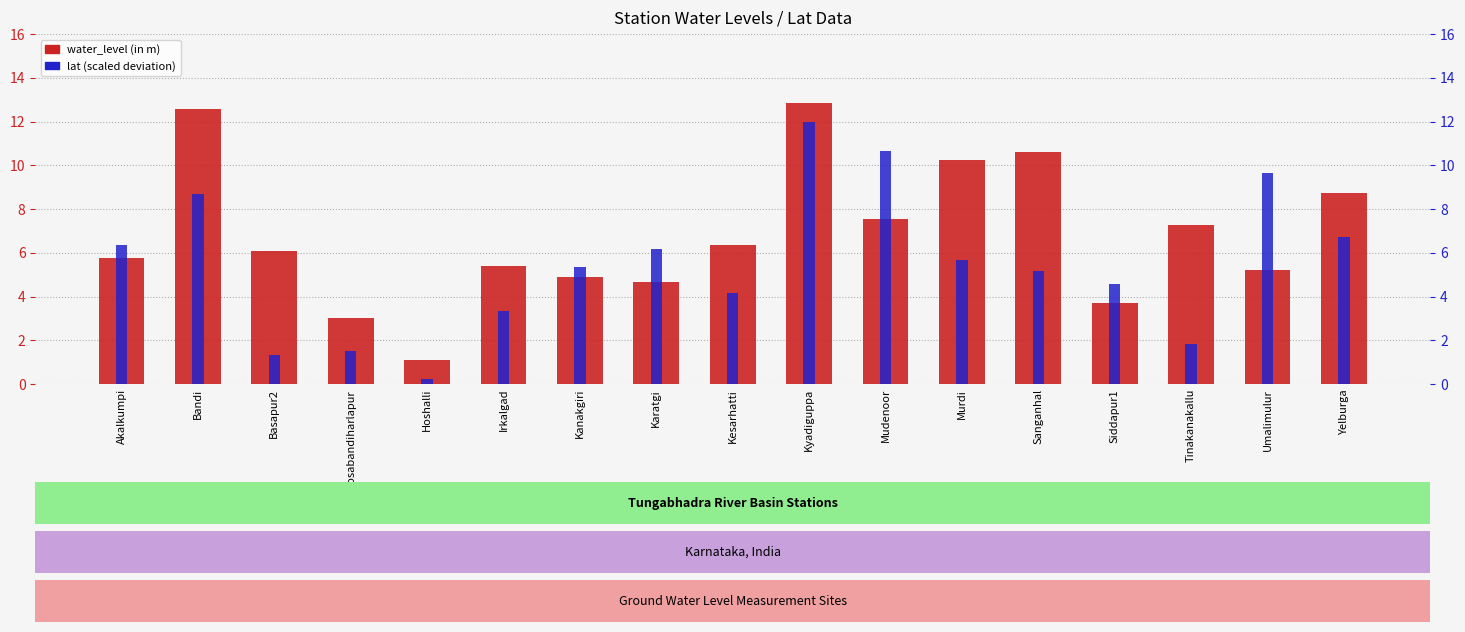

Which series changed the most between Bandi and Tinakanakallu?

lat